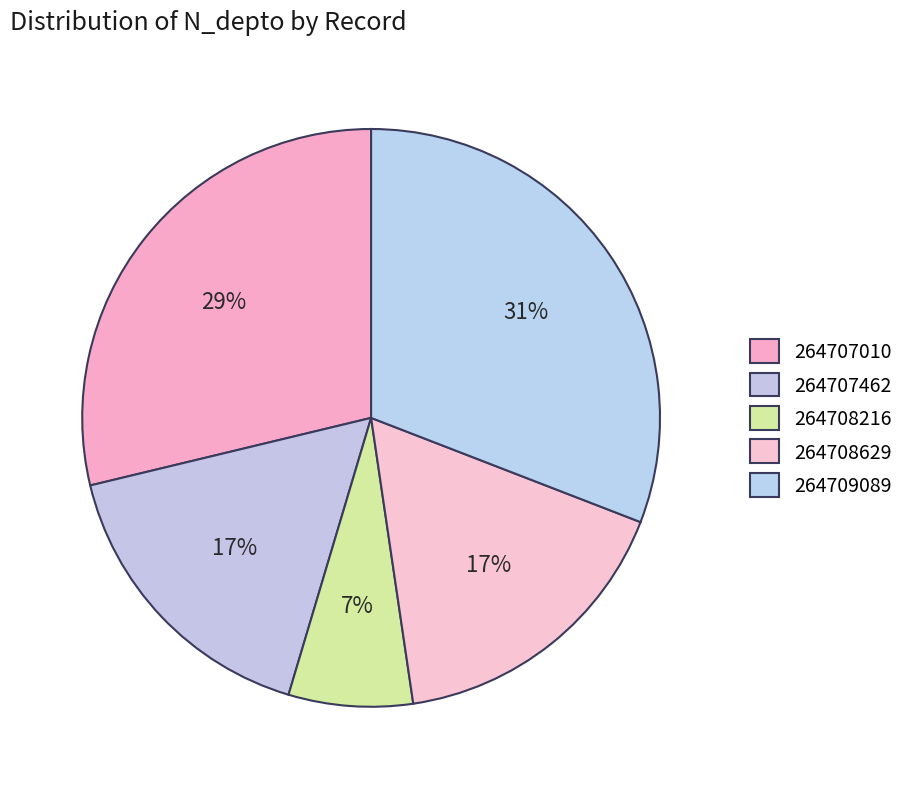

How many segments does this pie chart have?

5